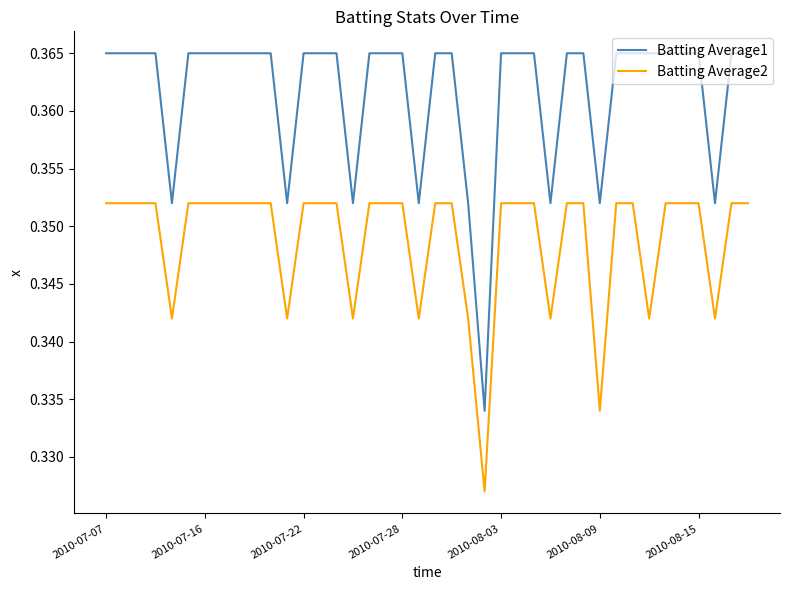

How many lines are shown in the chart?

2